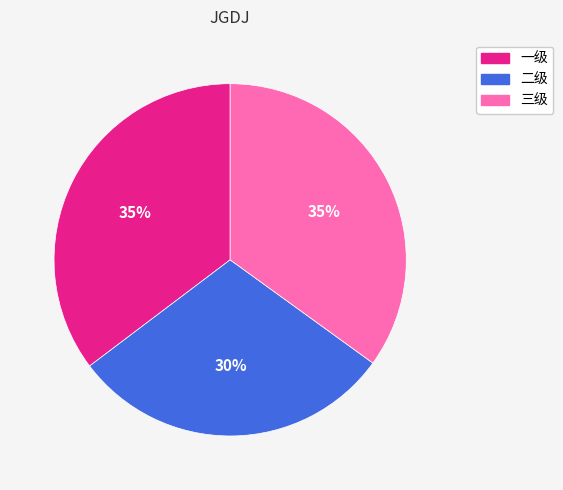

Is it true that 二级 is 43% of the pie?

False